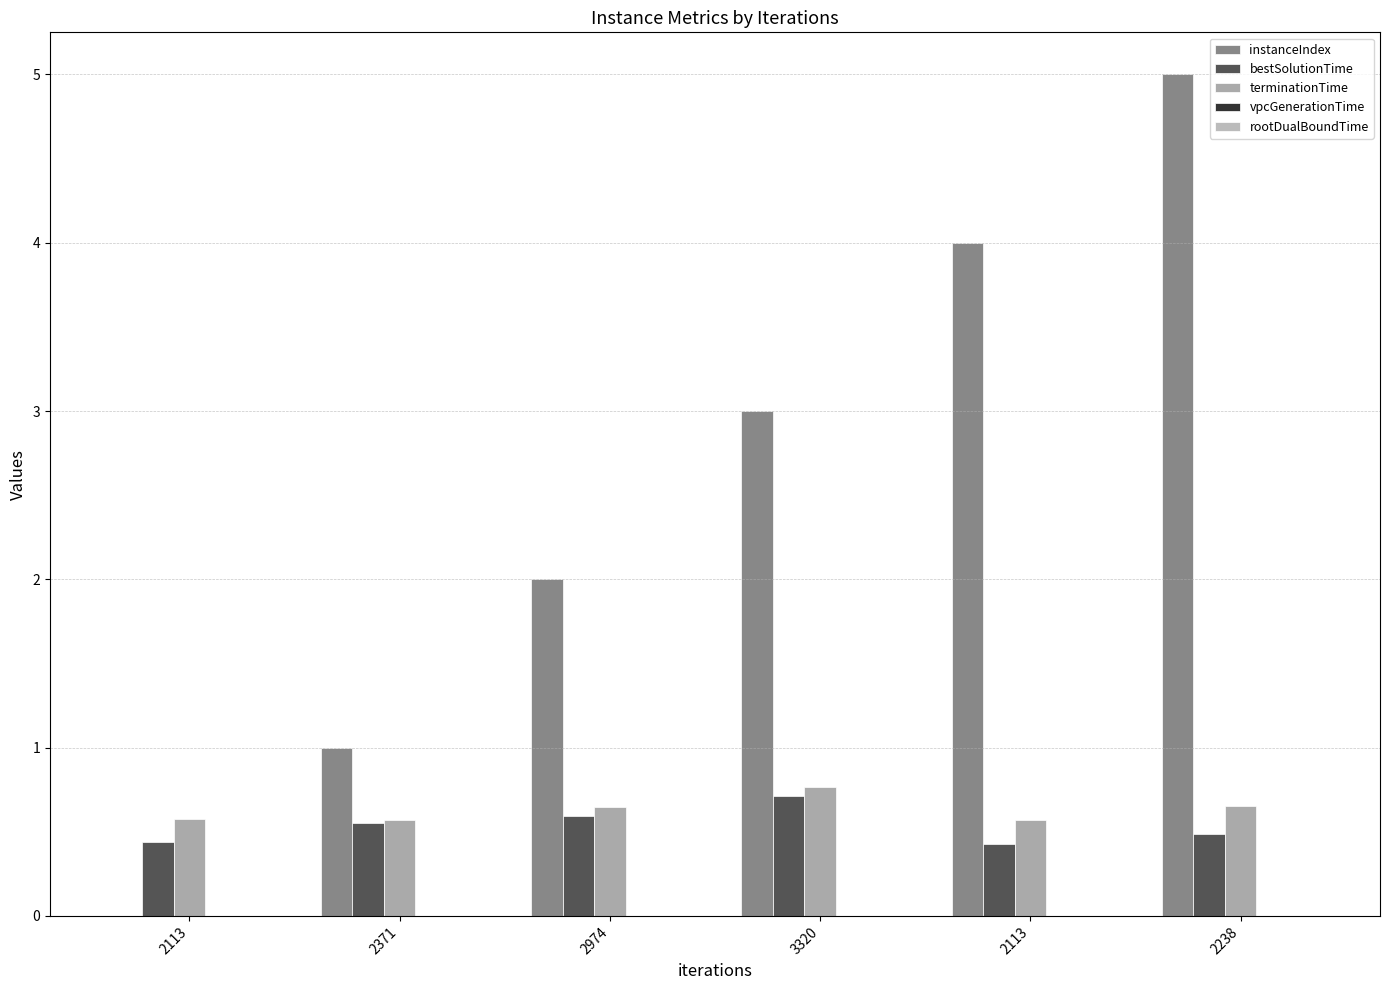

Are the bars grouped side by side (vs. stacked)?

Yes